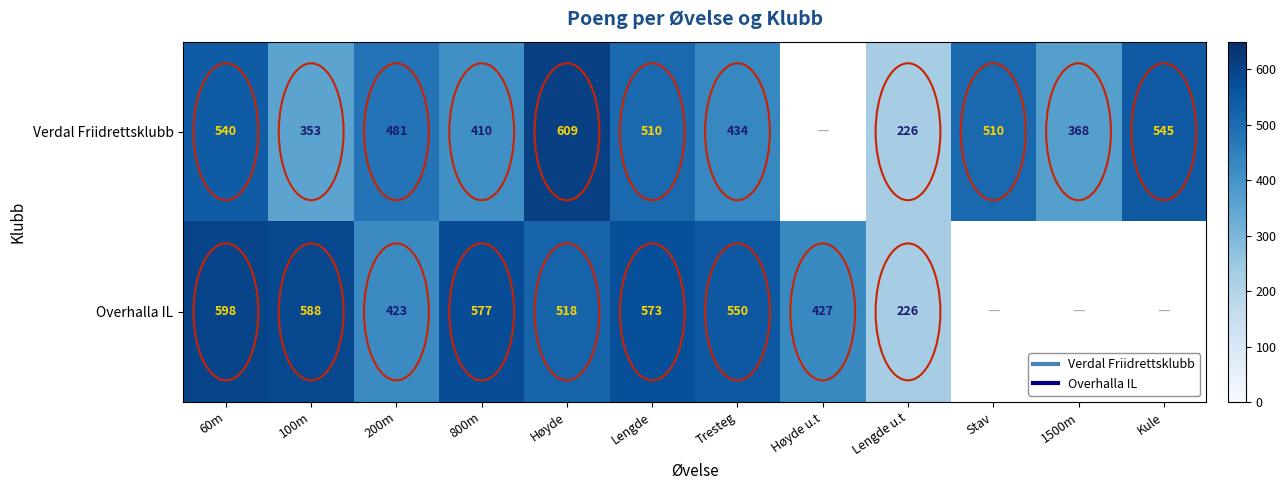

What is the minimum value shown in the chart?

226.0